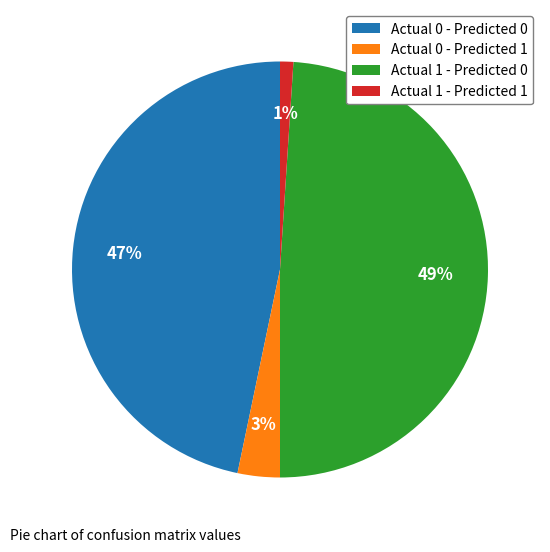

To the nearest percent, what portion does Actual 0 - Predicted 1 represent?

3%